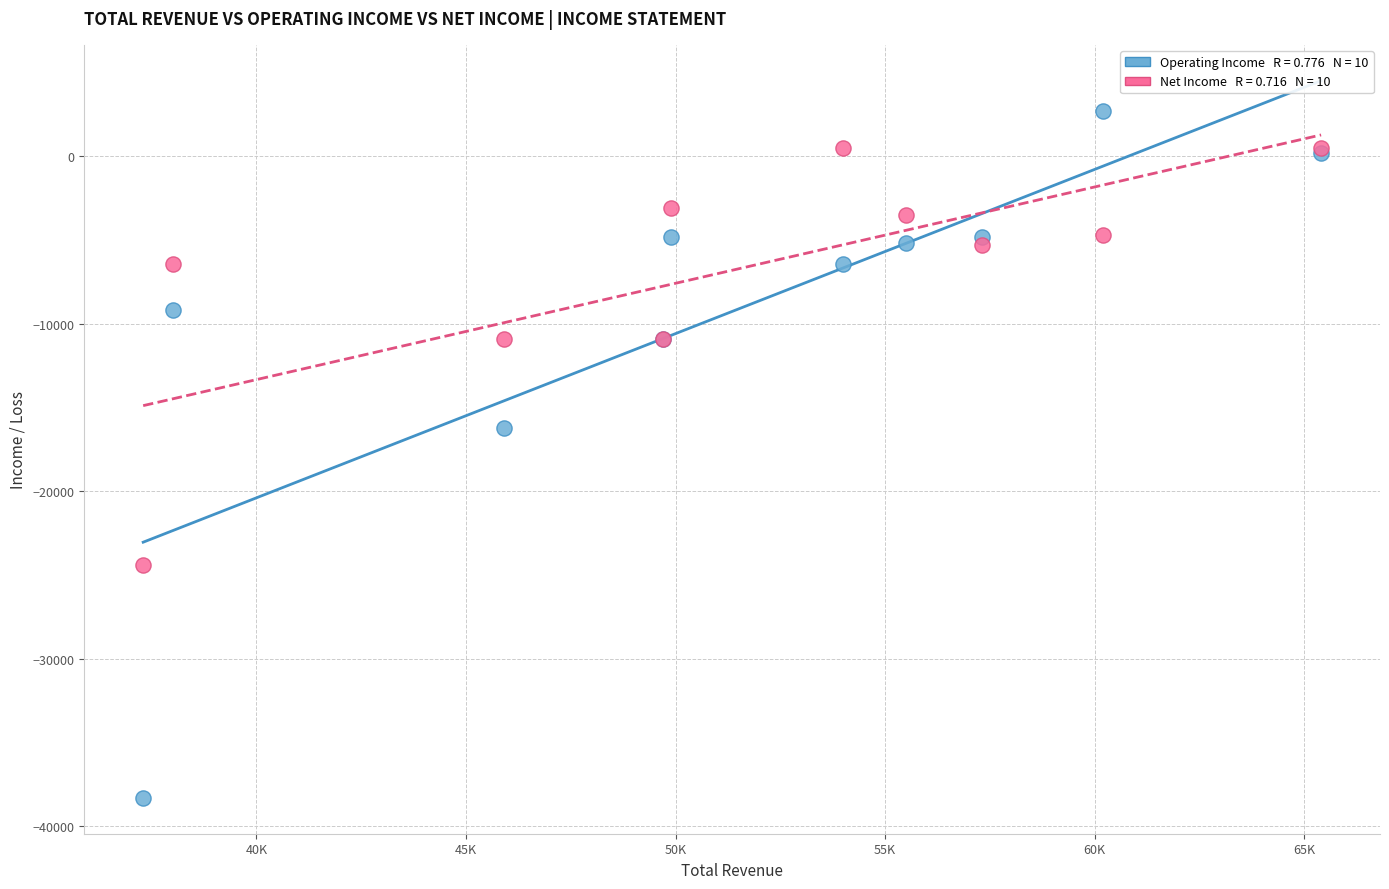

Across all series, what Y value is closest to -17800?

-16200